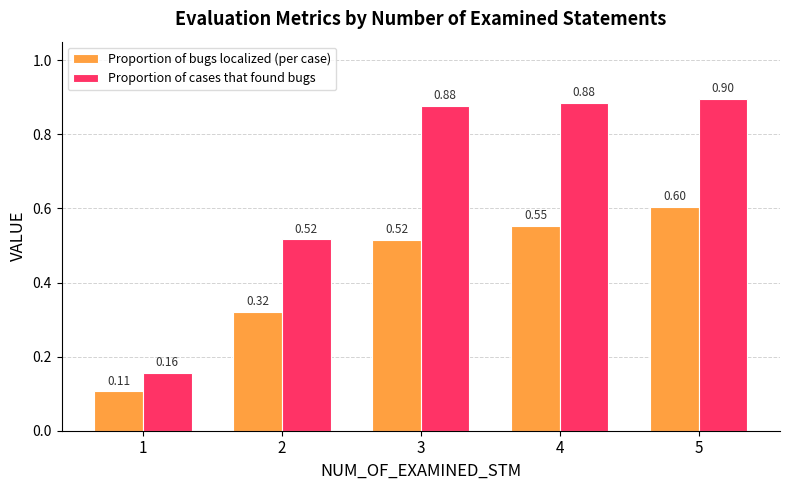

At which category is the sum across all series the highest?

5